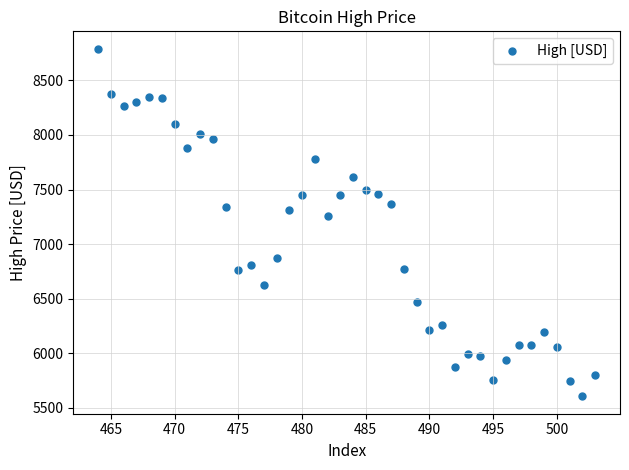

What is the range of Y values (max minus min)?

3187.1